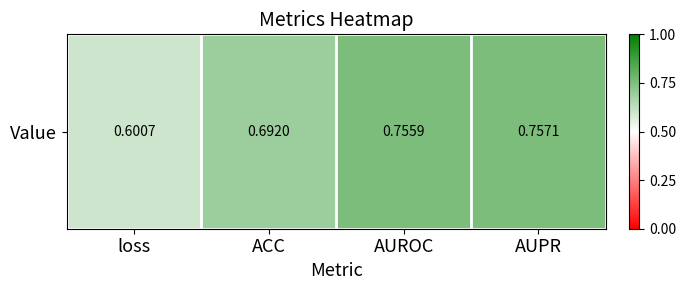

Which label corresponds to the smallest value in the chart?

loss